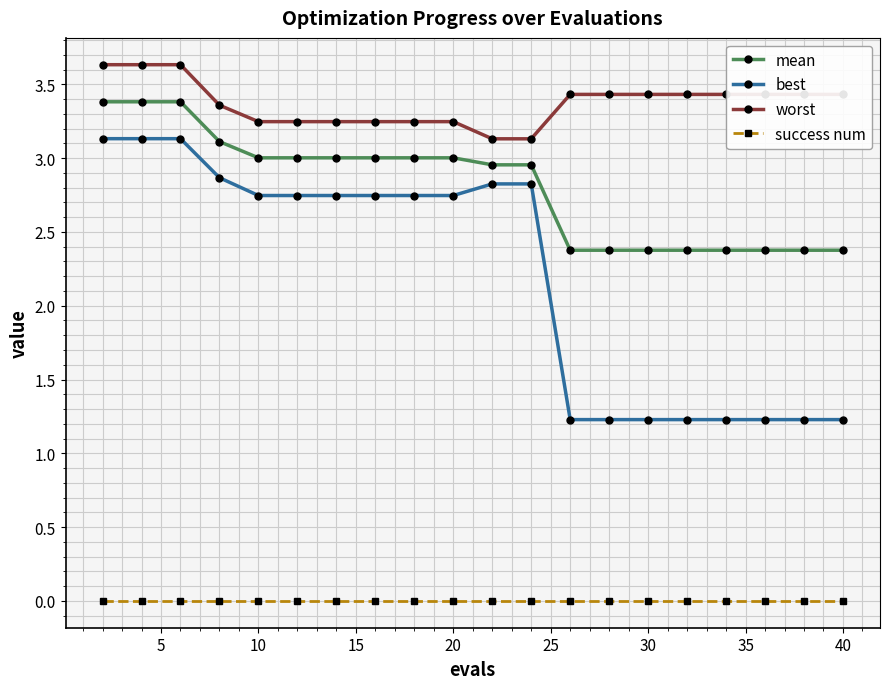

Which series has the largest total across all categories?

worst